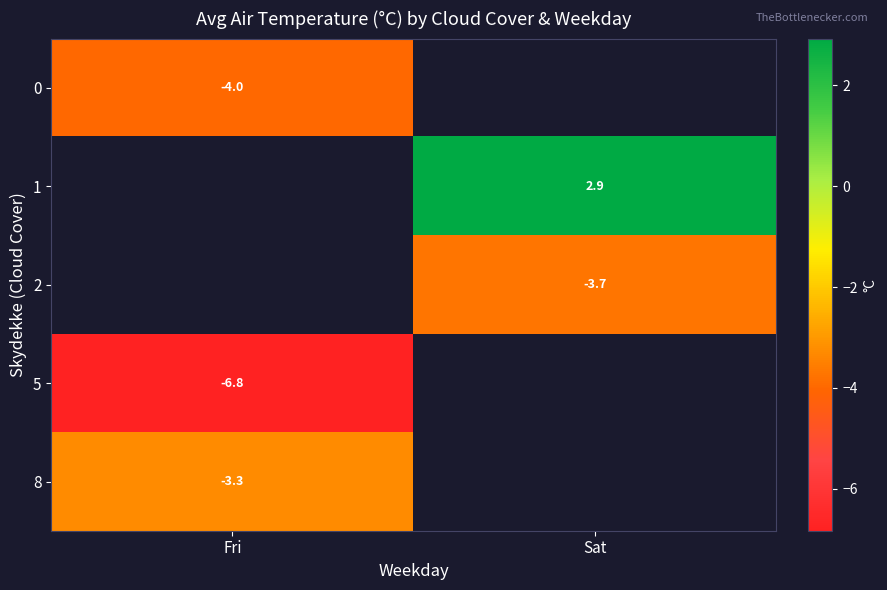

Rank the categories by 2 value from lowest to highest.

Fri, Sat